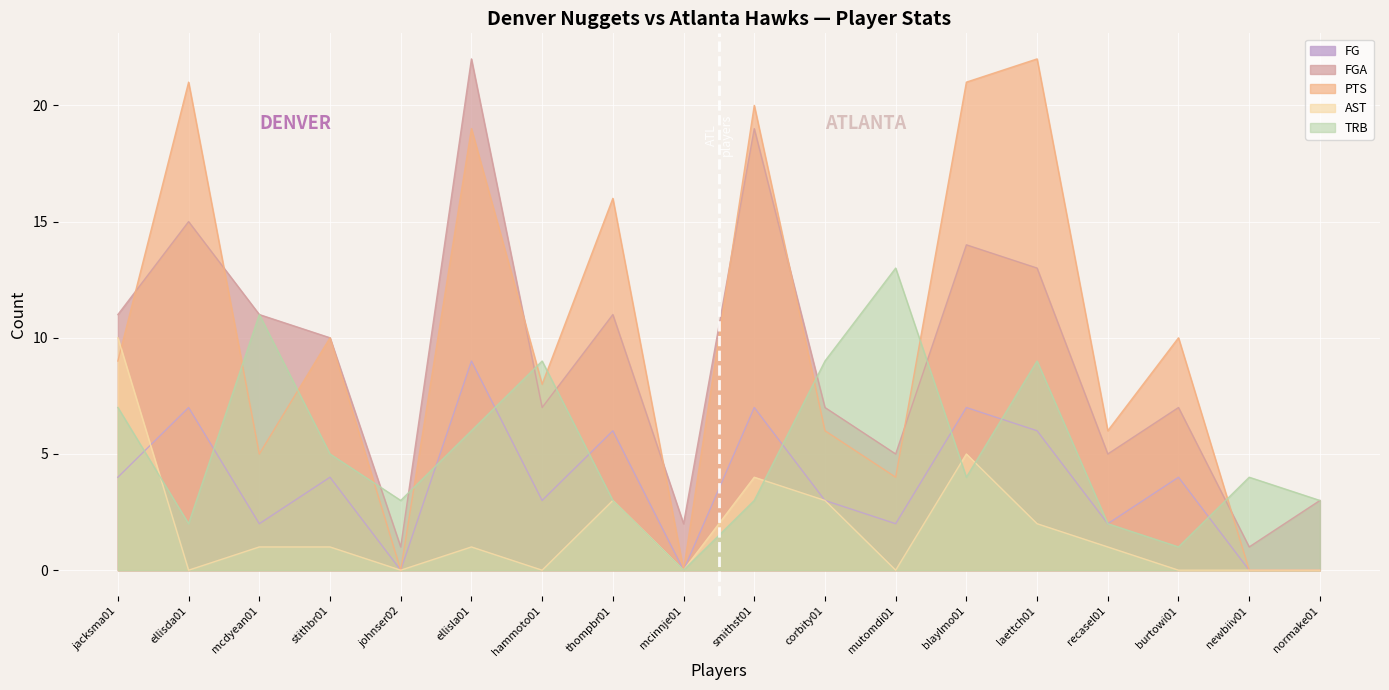

Which series ends up on top after the final intersection of PTS and FGA?

FGA